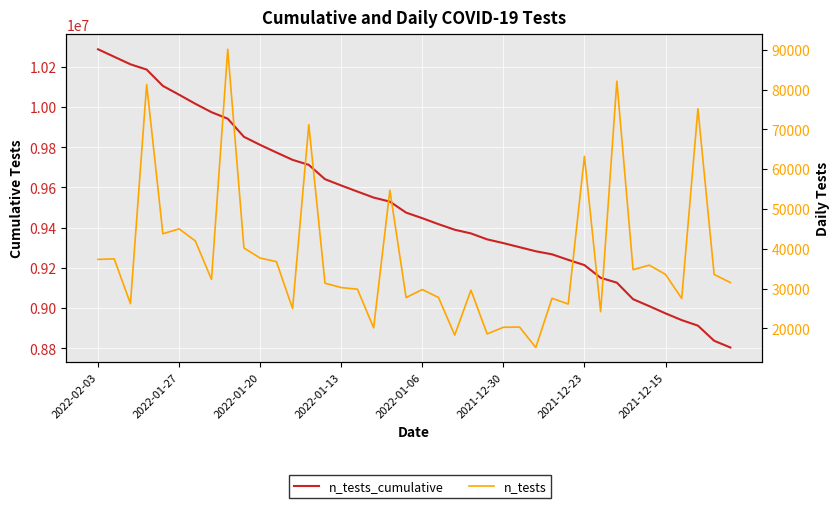

How many data points does each series have?

40